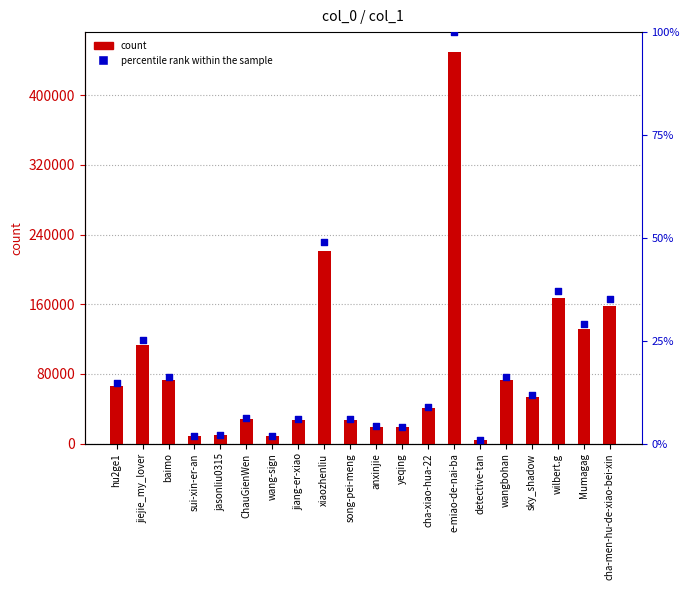

At which category is the sum across all series the highest?

e-miao-de-nai-ba